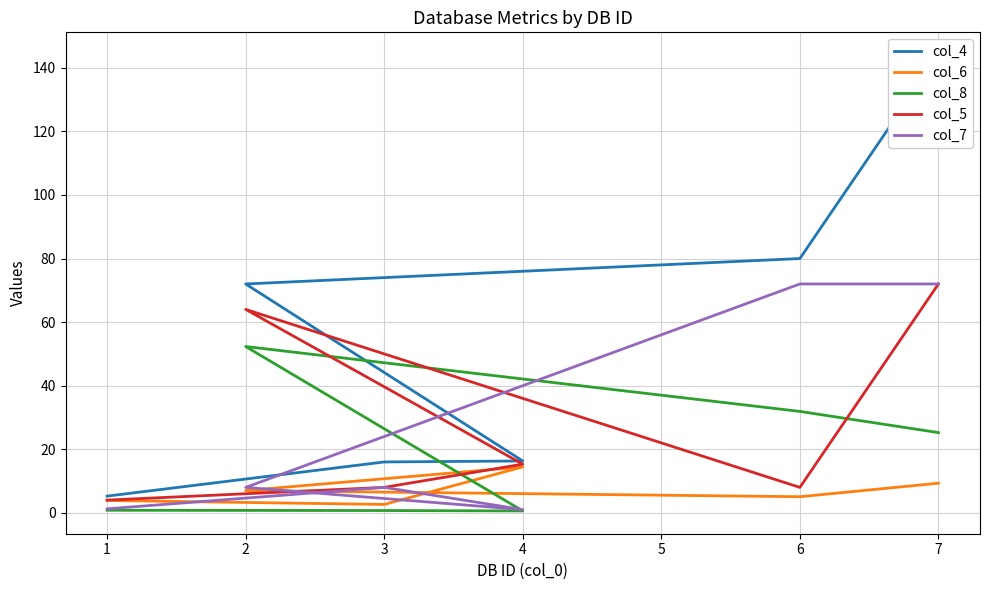

At which category does col_5 reach its first local peak?

2